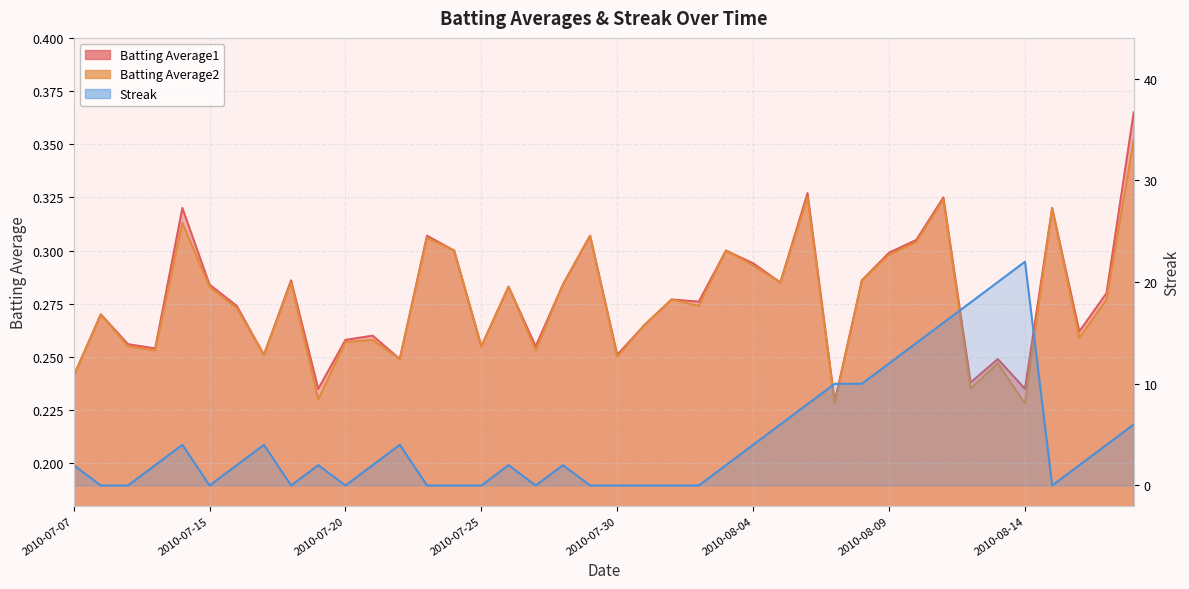

True or false: Batting Average1 and Streak cross at least once.

True